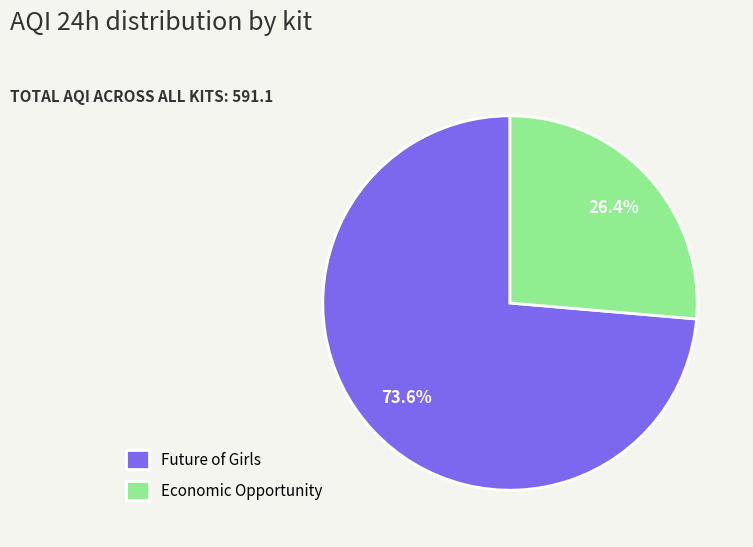

Is there a majority slice in this chart?

Yes